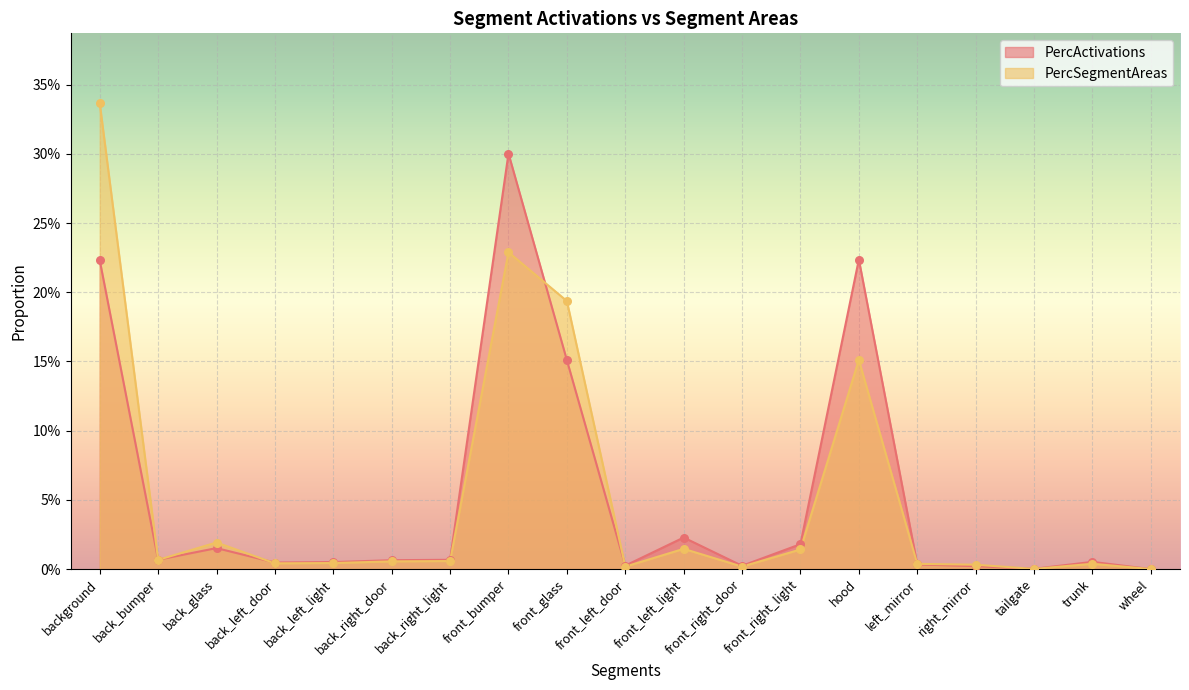

Which series has the largest Y range (max minus min)?

PercSegmentAreas